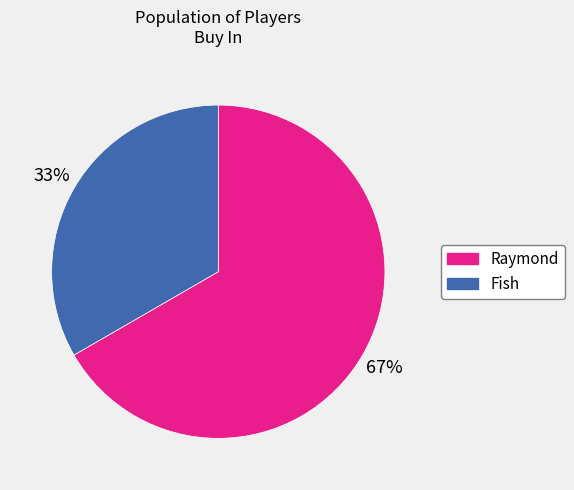

What percentage is the Fish slice, to the nearest percent?

33%